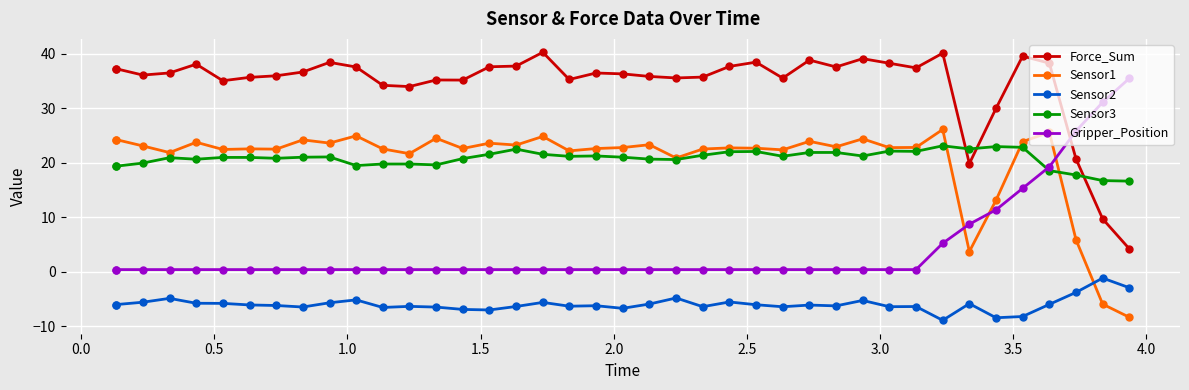

Which series has the largest total across all categories?

Force_Sum